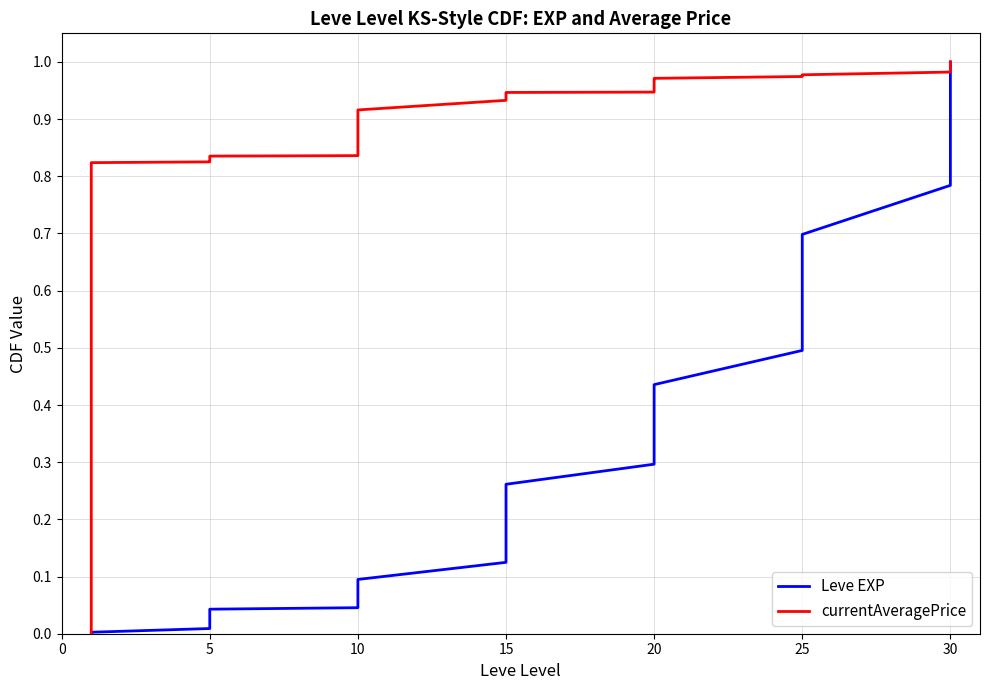

What is the maximum value for Leve EXP?

1.0